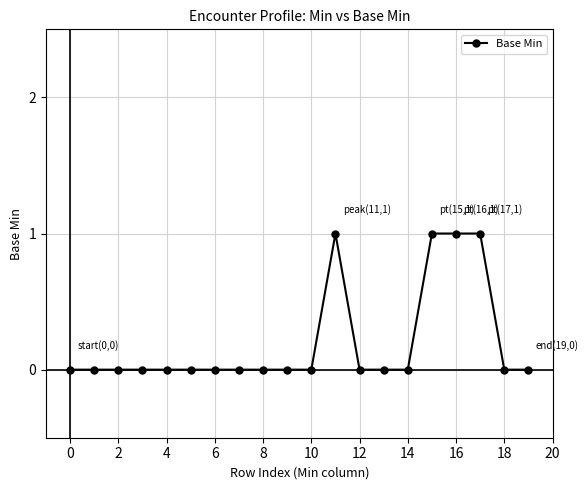

What is the sum of all values?

4